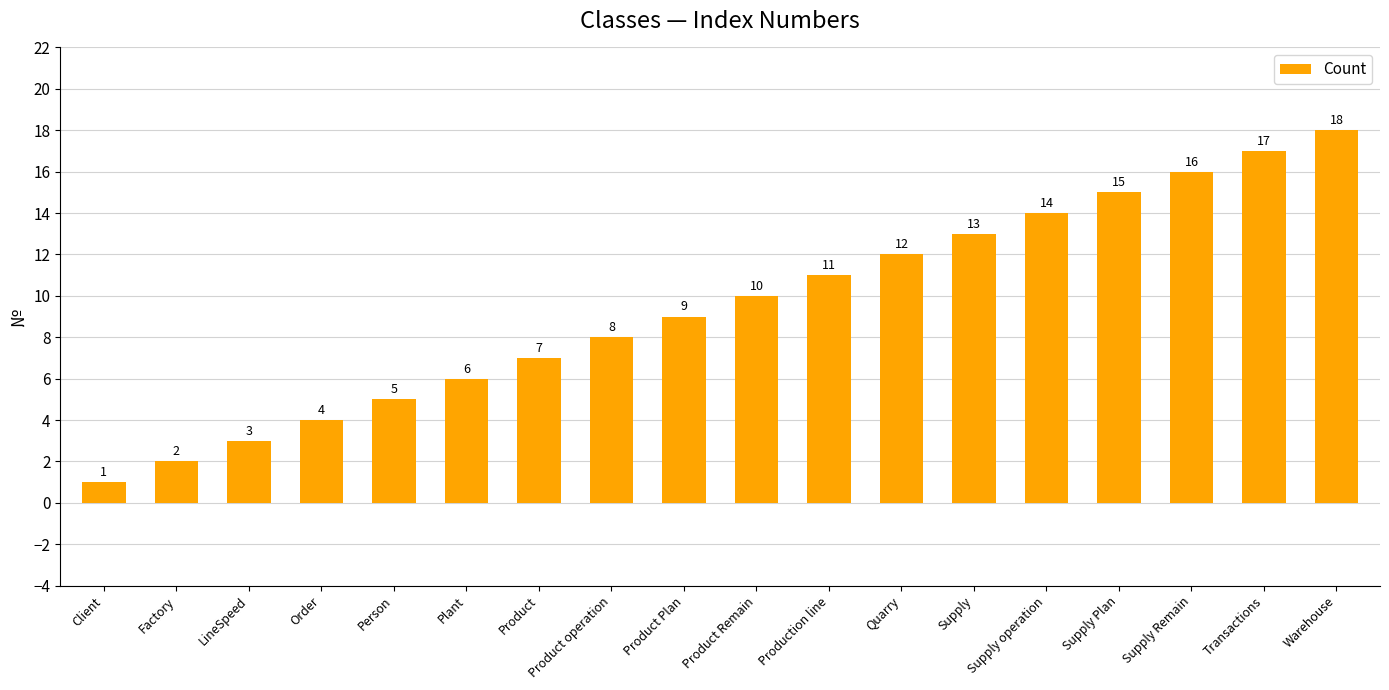

List the labels in order of value, smallest first.

Client, Factory, LineSpeed, Order, Person, Plant, Product, Product operation, Product Plan, Product Remain, Production line, Quarry, Supply, Supply operation, Supply Plan, Supply Remain, Transactions, Warehouse